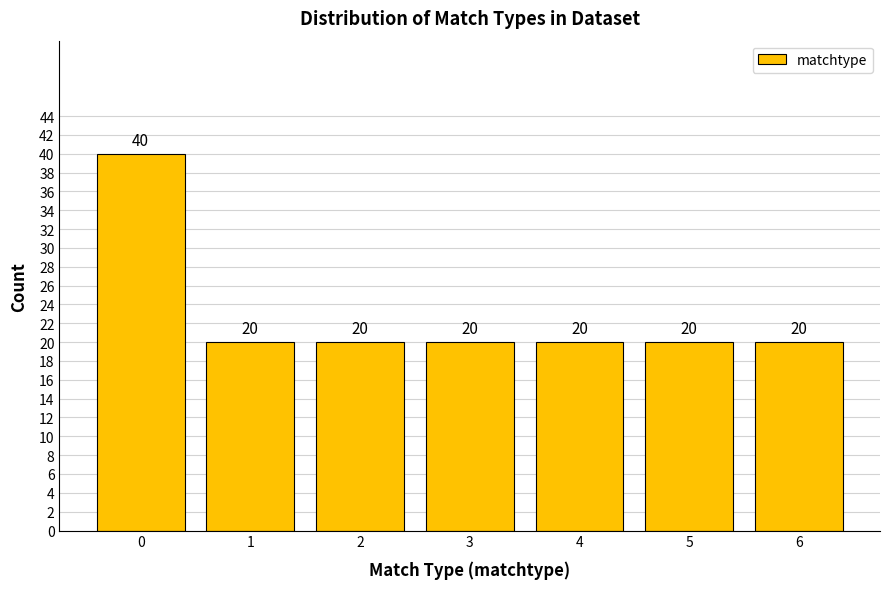

Reading left to right, extract all data points from this chart.

40	20	20	20	20	20	20